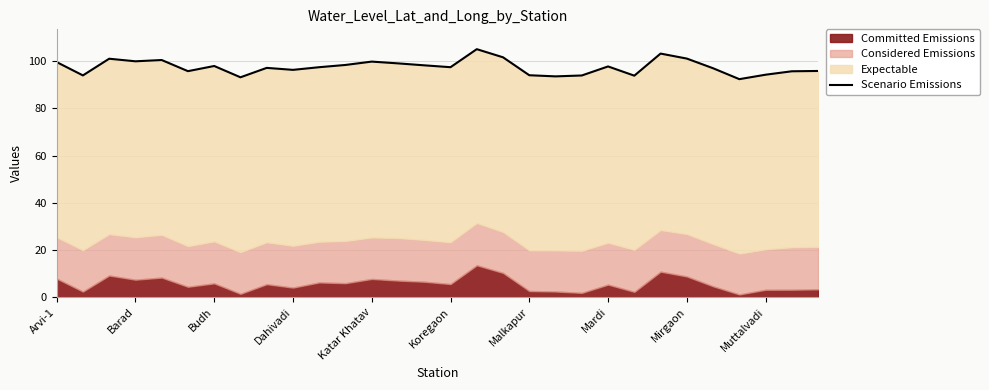

How many interior local valleys (lower than both neighbors) does the data have?

9